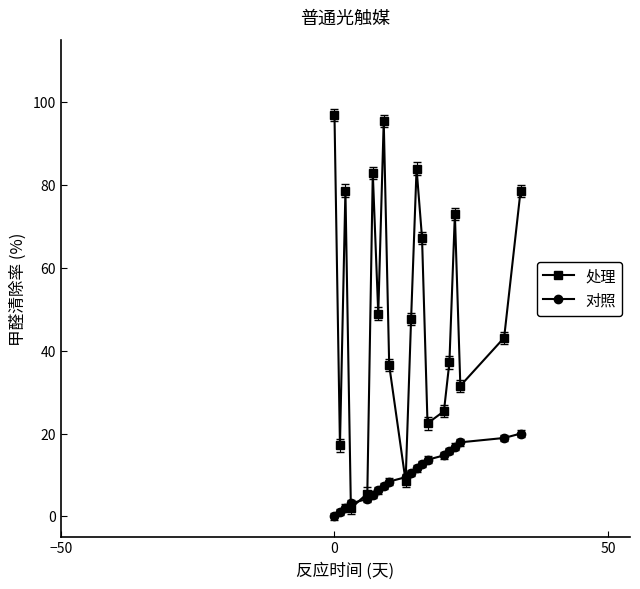

What is the value of the 对照 point at the 7th from the left?

6.3